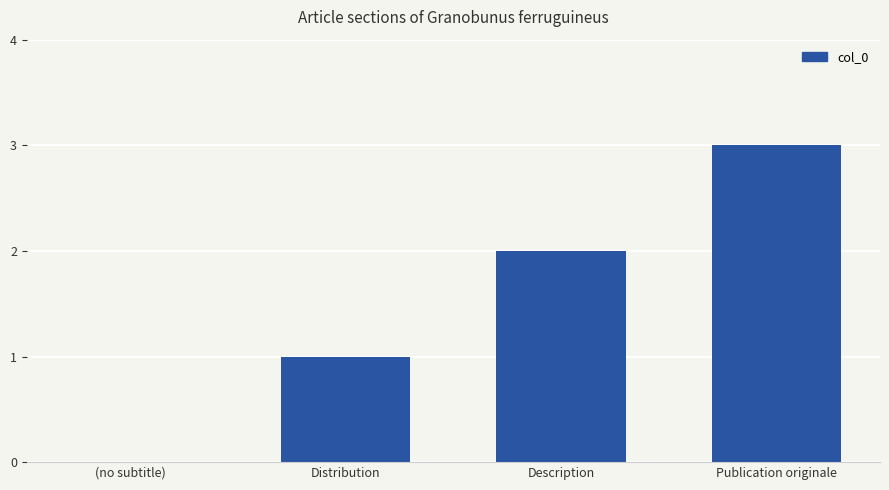

Which label corresponds to the largest value in the chart?

Publication originale